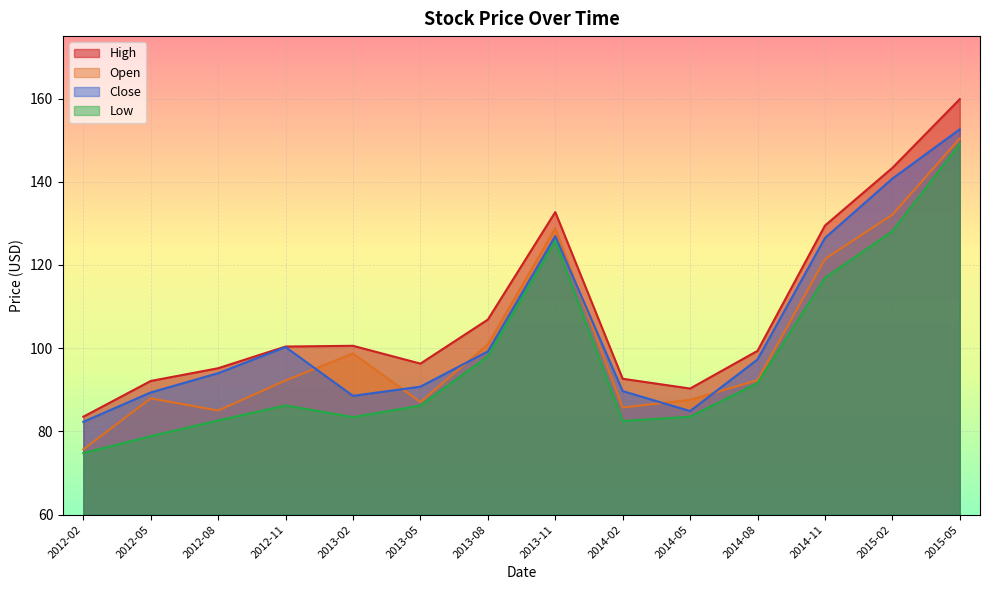

What is the minimum value for Close?

82.3